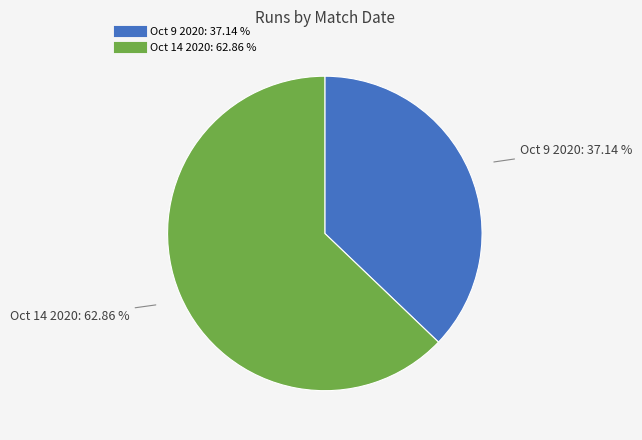

Which has a higher value, Oct 9 2020 or Oct 14 2020?

Oct 14 2020